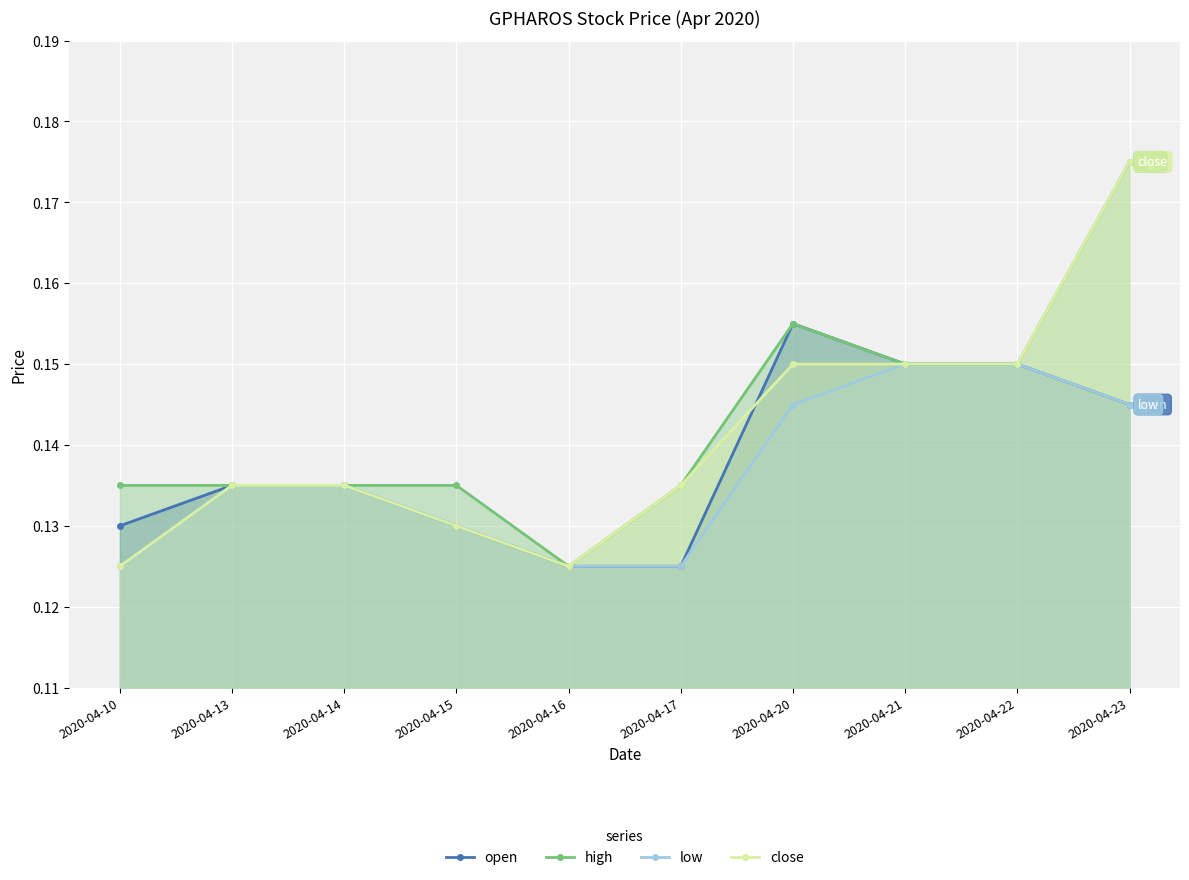

How many interior local valleys does the close series have?

1